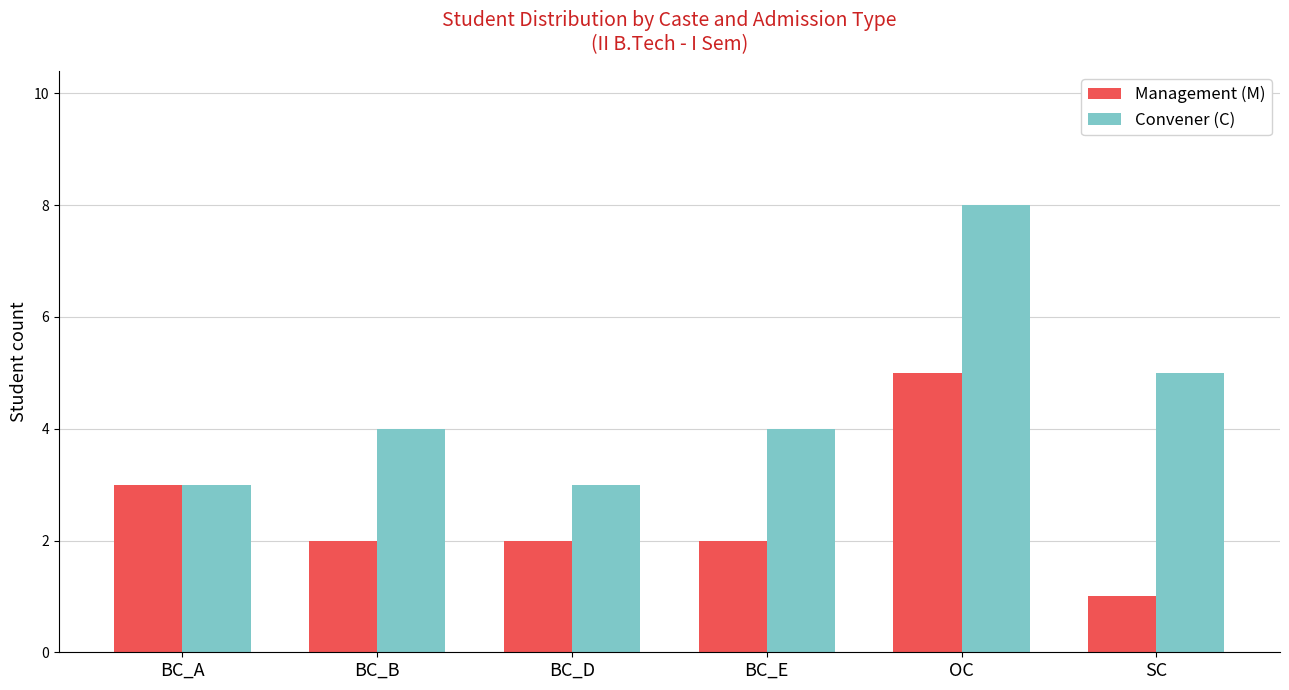

At which label does Management (M) reach its peak?

OC